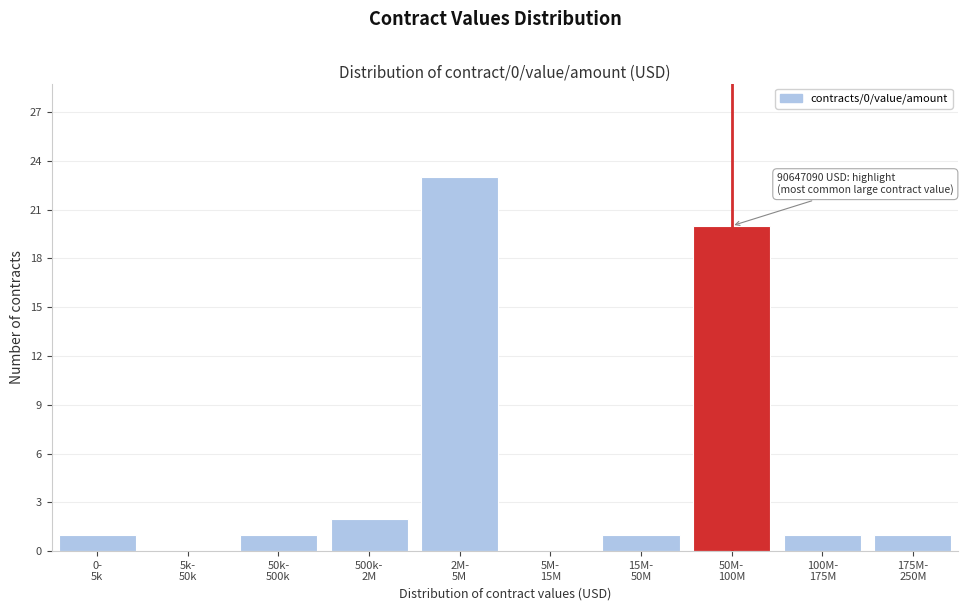

What is the greatest value displayed?

23